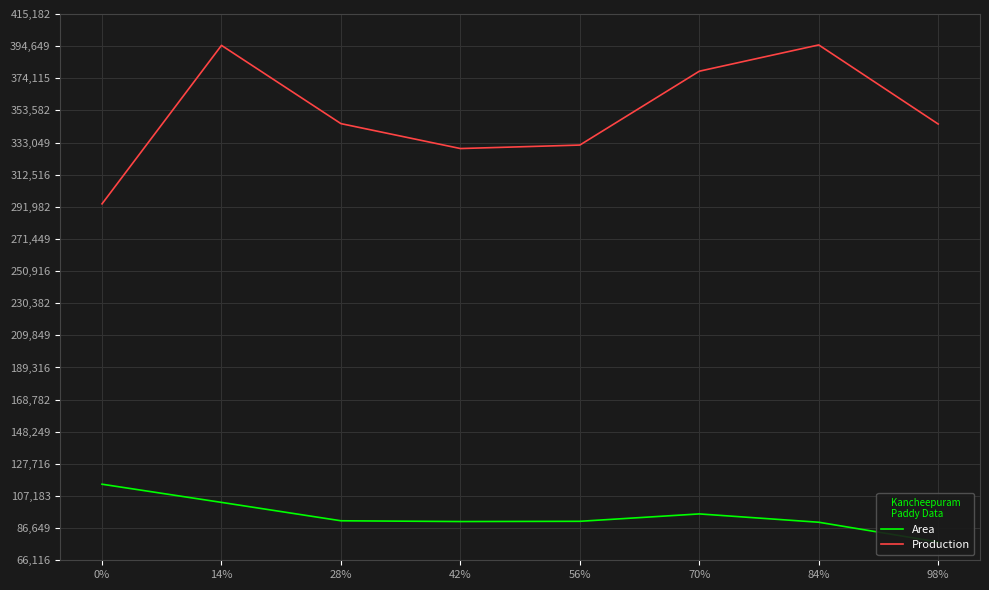

Is the value of Production at 14% greater than the value of Area at 14%?

Yes